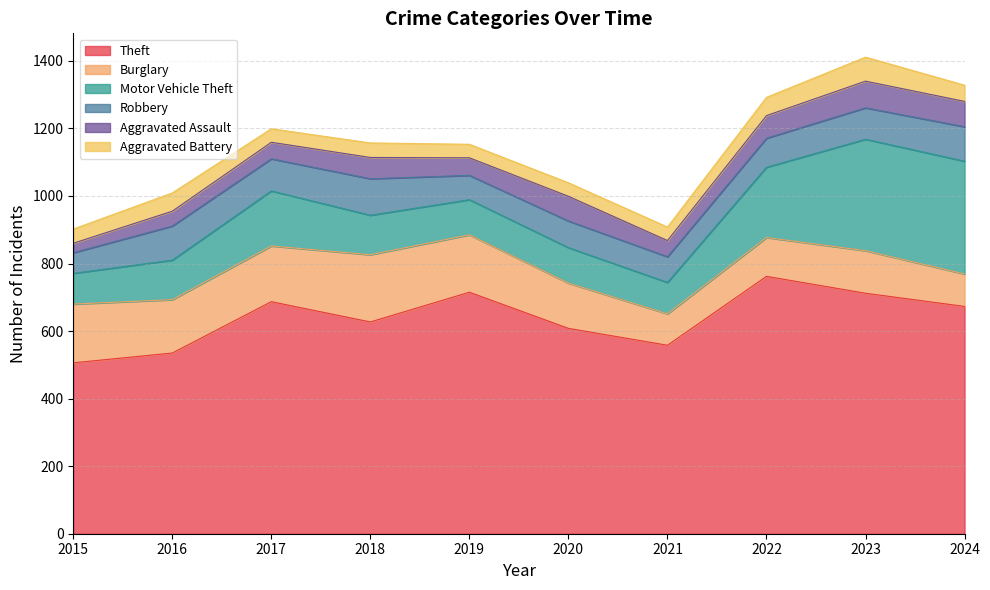

What is the difference between the Motor Vehicle Theft values at 2016 and 2015?

26